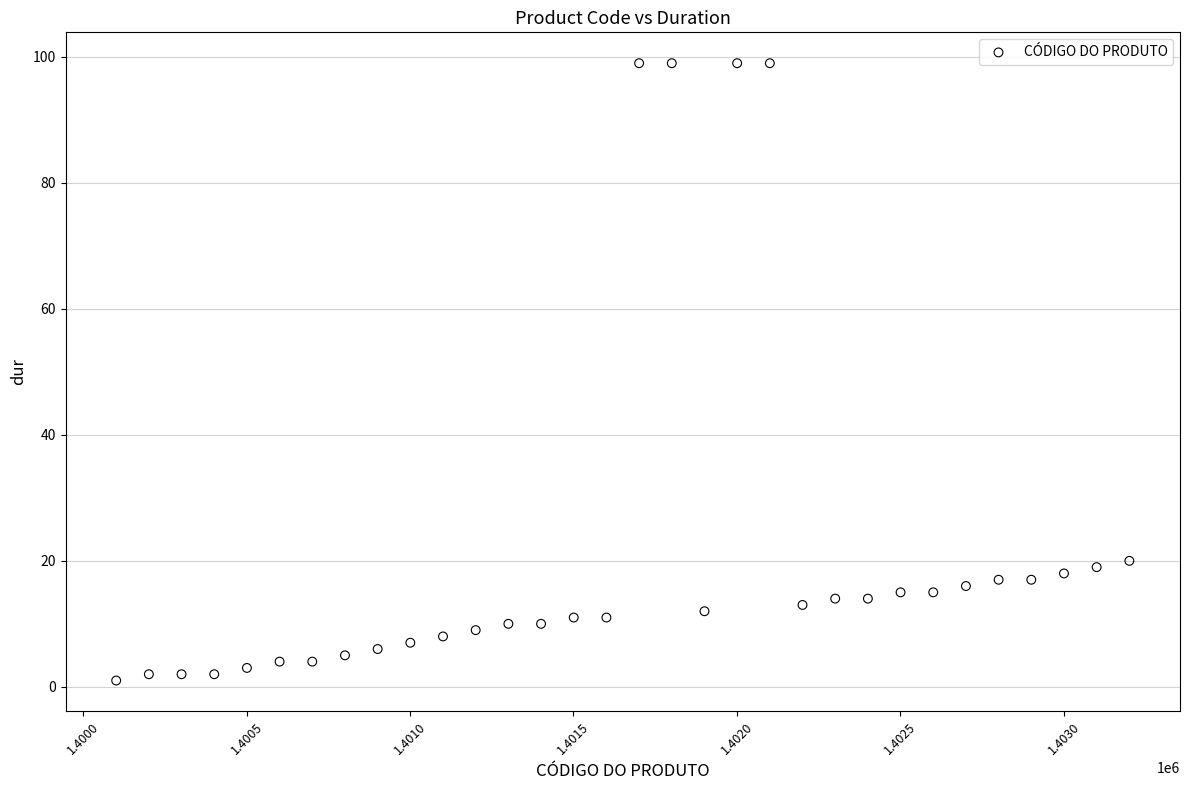

What is the range of X values (max minus min)?

3100